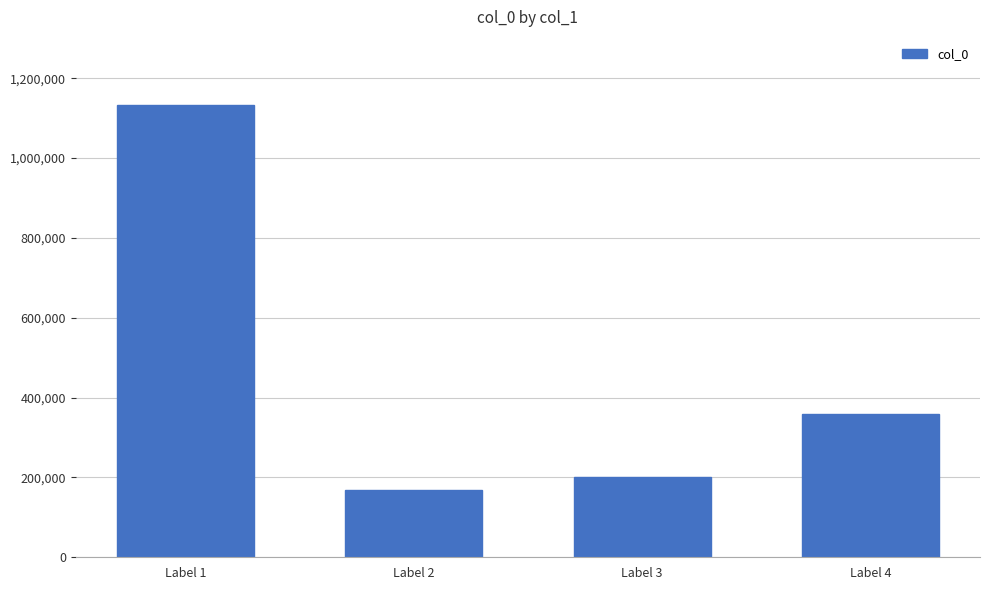

What is the sum of the values at Label 4 and Label 3?

561024